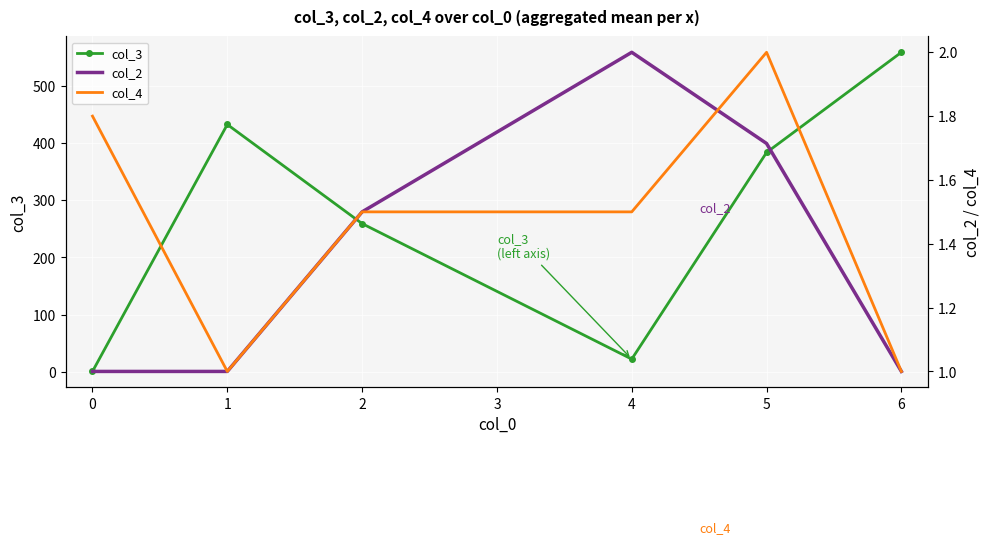

Rank the categories by col_3 value from lowest to highest.

0, 4, 2, 5, 1, 6